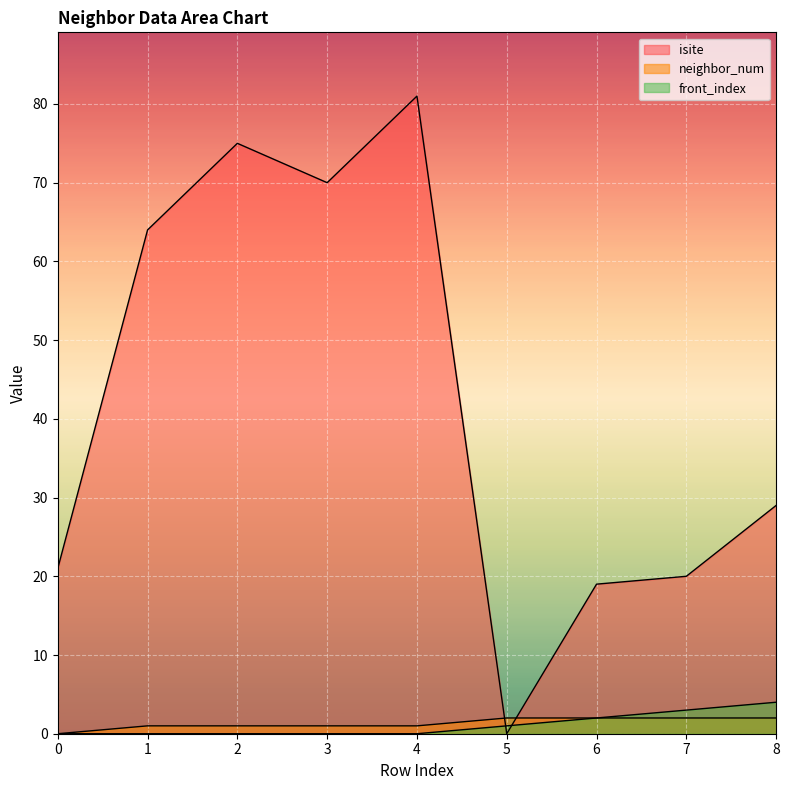

Which series has the largest range (max minus min)?

isite